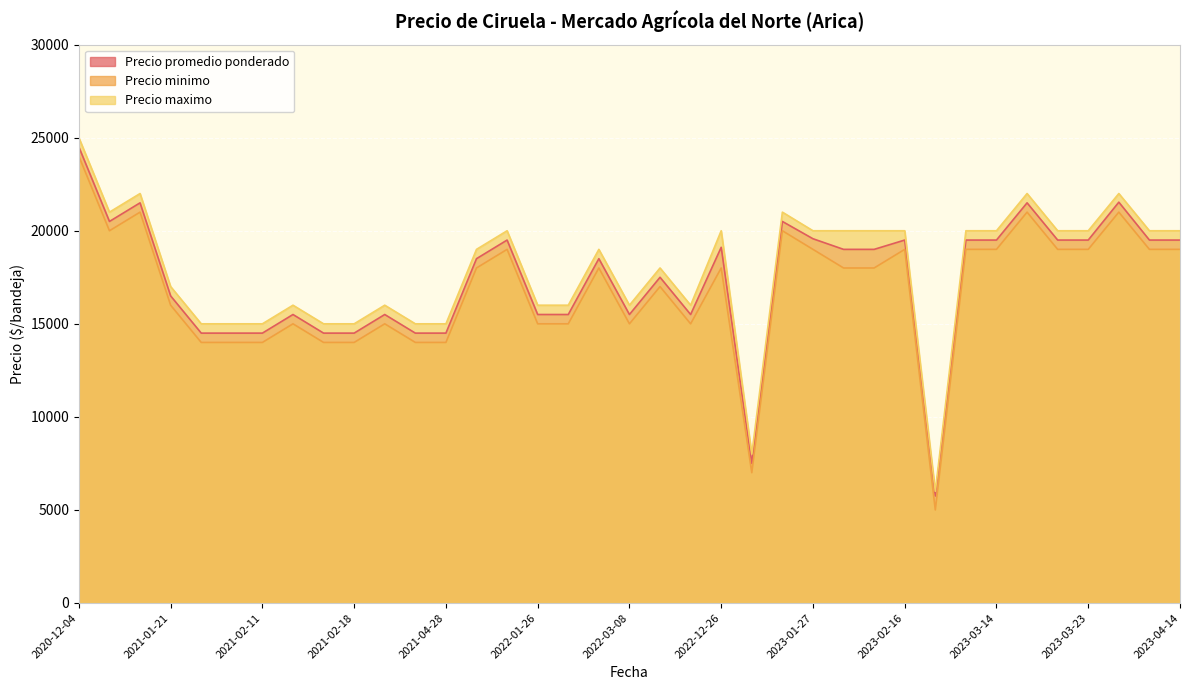

Which category has the highest value in the Precio minimo series?

2020-12-04